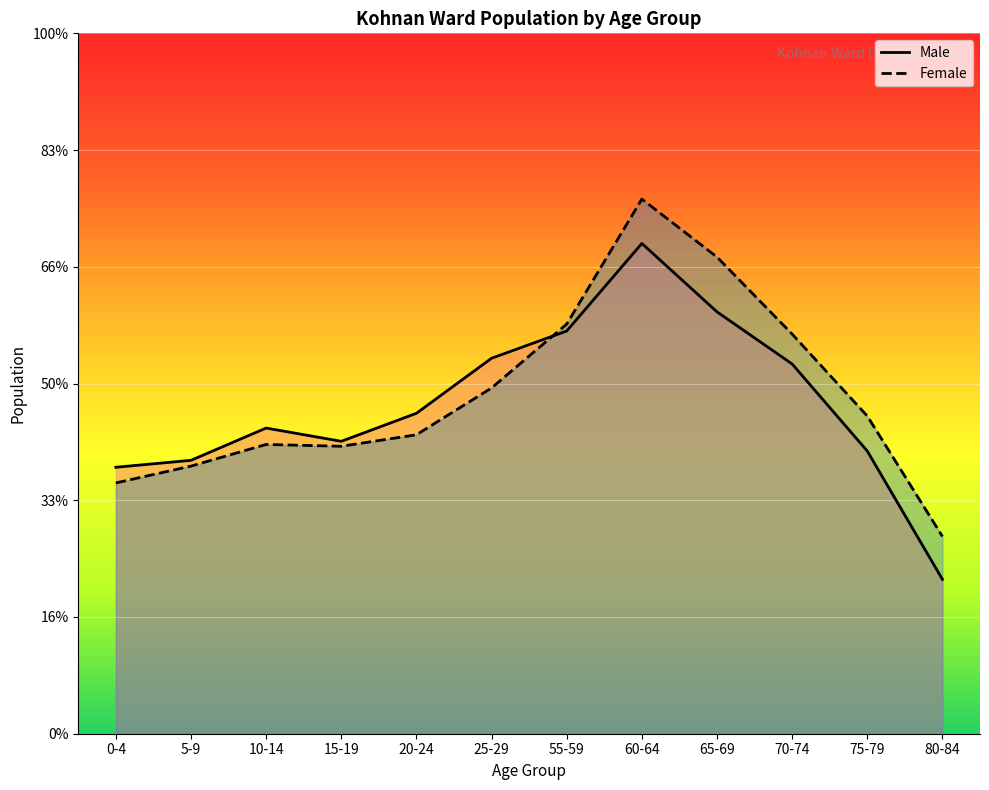

At how many categories does at least one series exceed 4771?

9